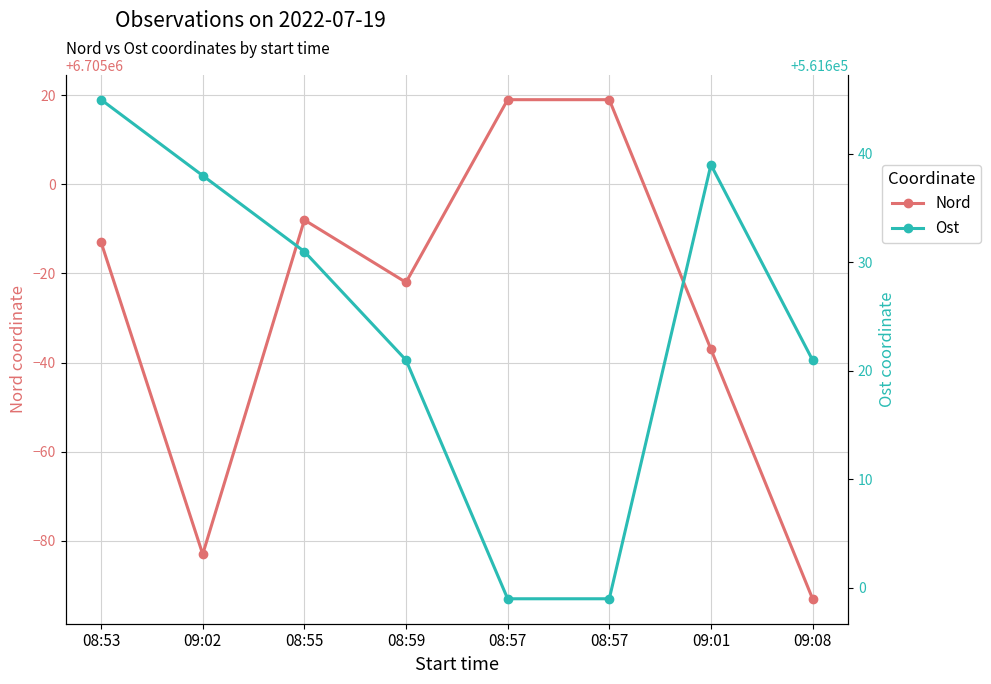

True or false: Nord and Ost cross at least once.

False